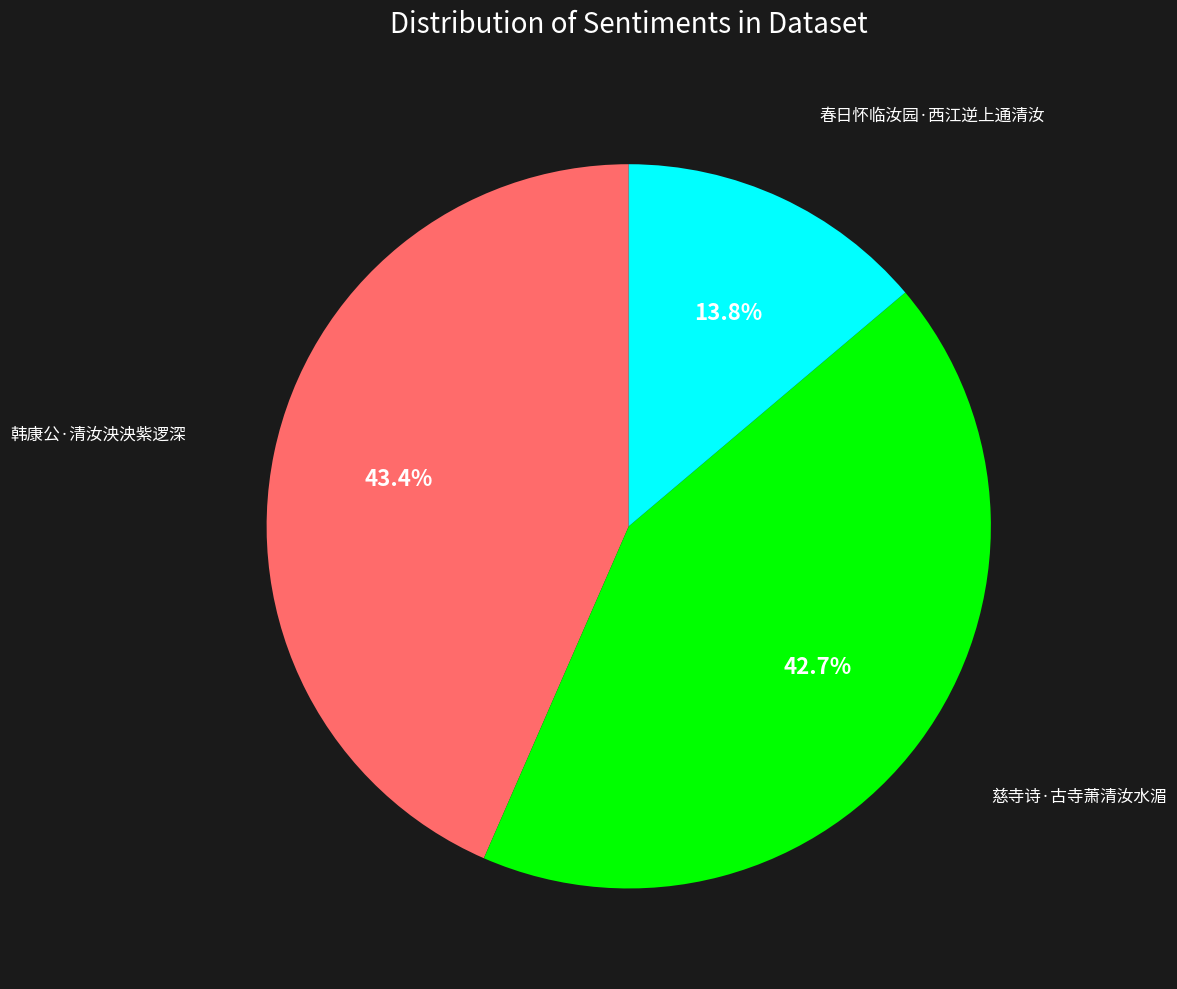

How many slices are in this pie chart?

3